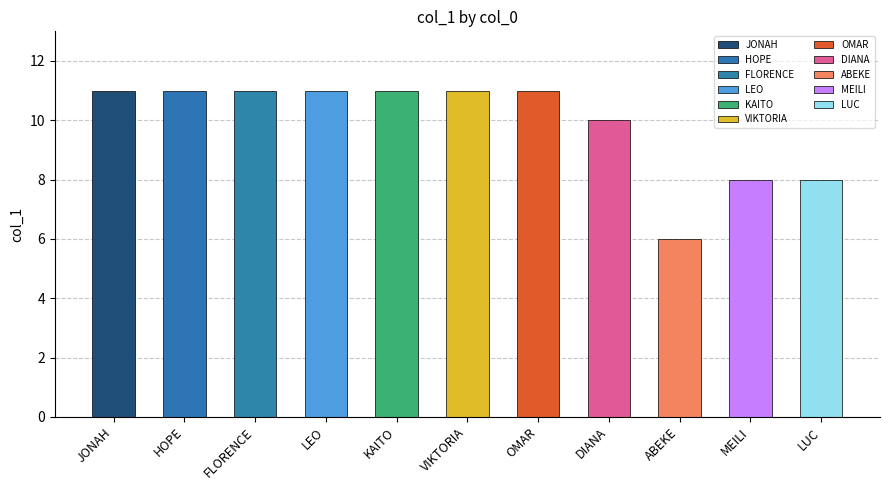

The chart shows a value of 11 at FLORENCE. True or false?

True